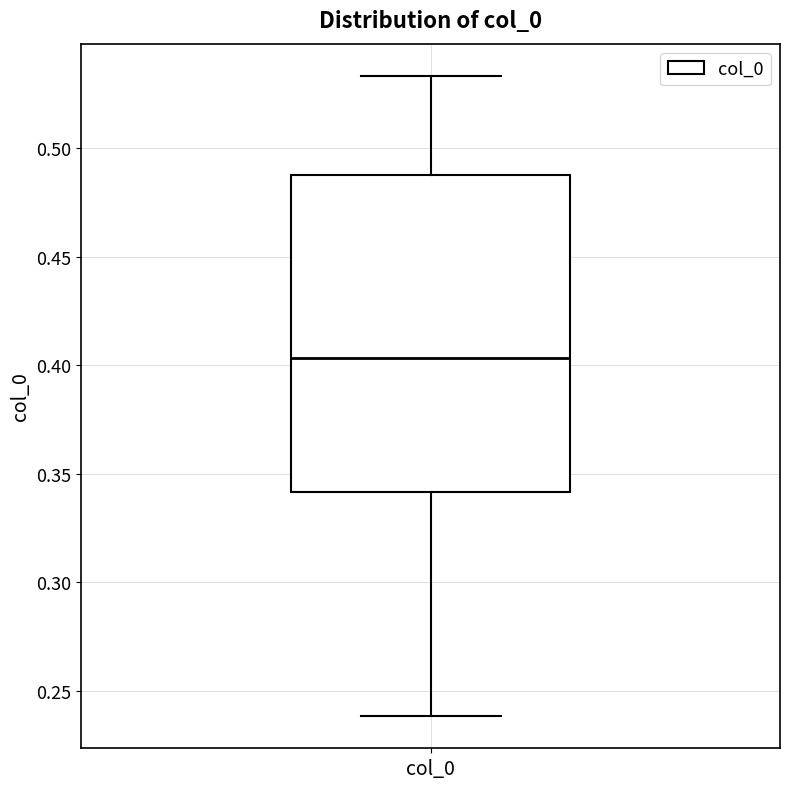

Transcribe this box plot: give where the median line is, the range the box spans, and where the two whiskers end, as read against the y-axis. The values are not printed on the chart, so give them approximately, as read against the axis.

median 0.405, box 0.340 to 0.485, whiskers 0.240 to 0.535